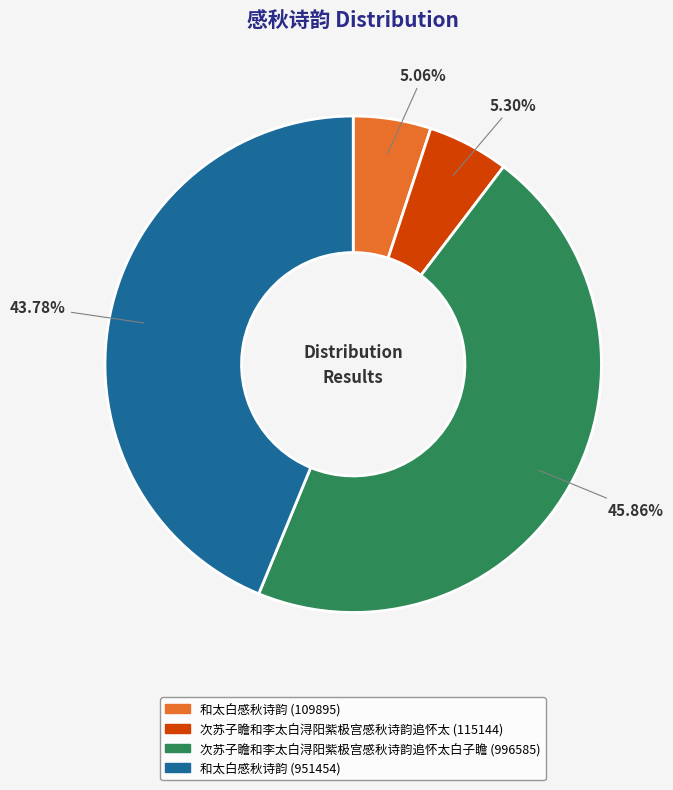

To the nearest percent, what is the combined percentage of 次苏子瞻和李太白浔阳紫极宫感秋诗韵追怀太白子瞻 (996585) and 和太白感秋诗韵 (109895)?

51%